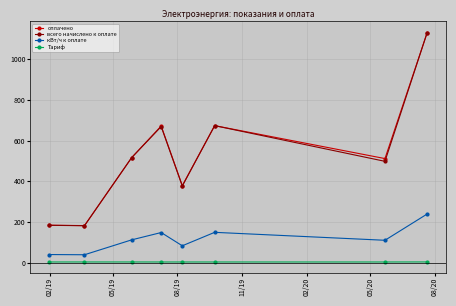

Count the number of categories in the chart.

8